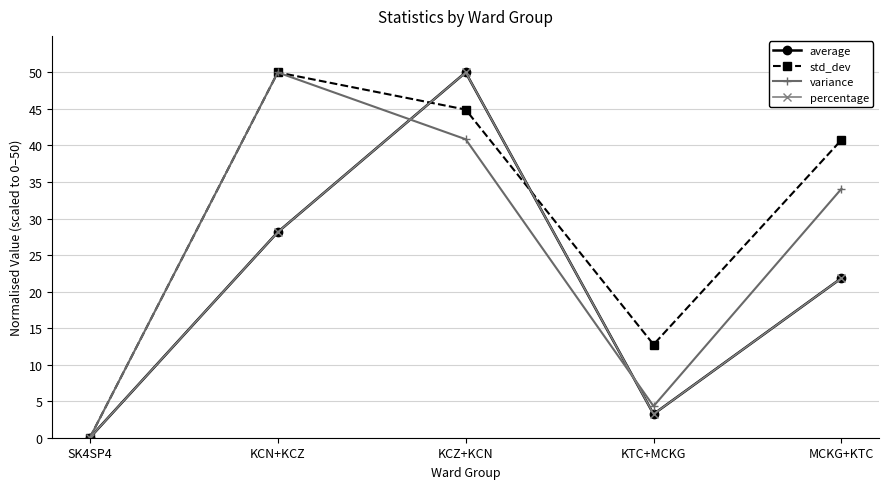

Does the chart have visible grid lines?

Yes